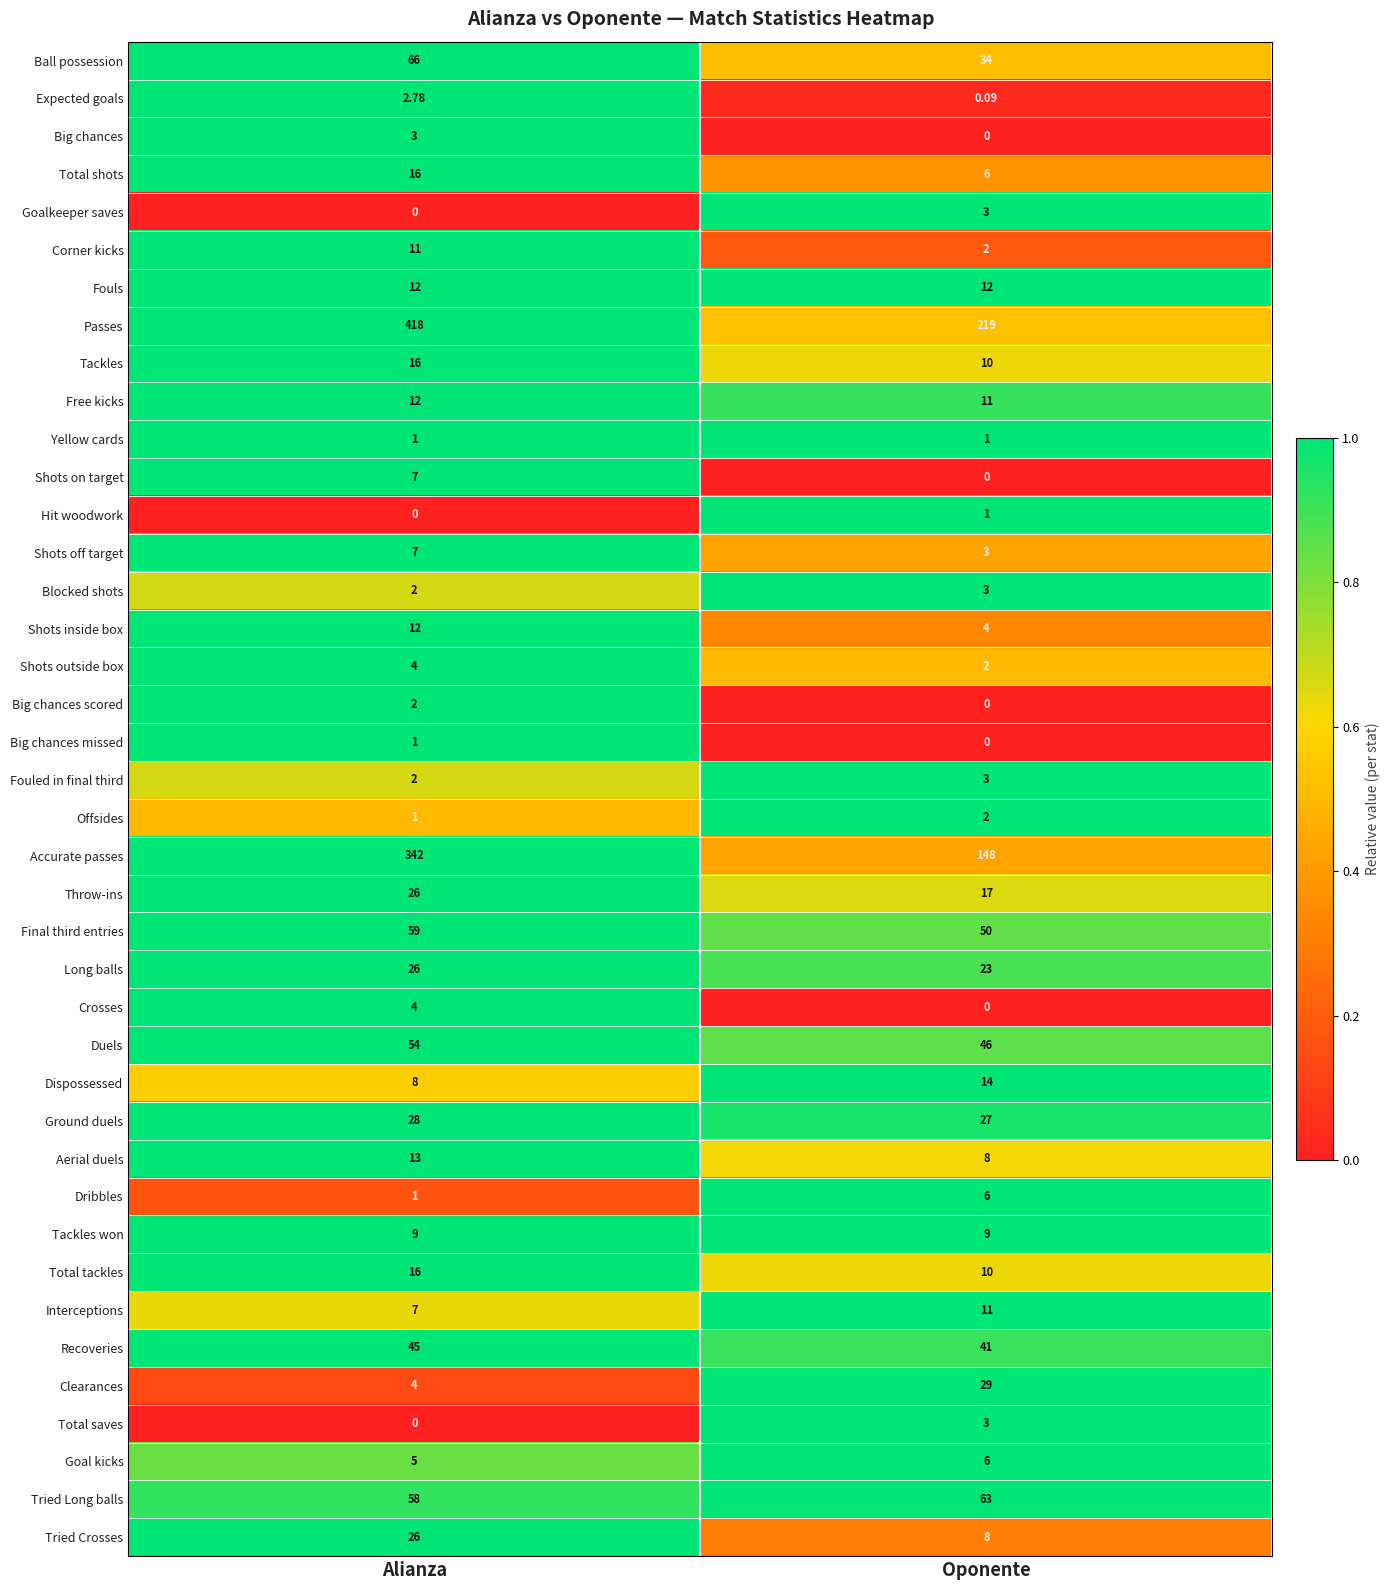

How many data points does each series have?

2